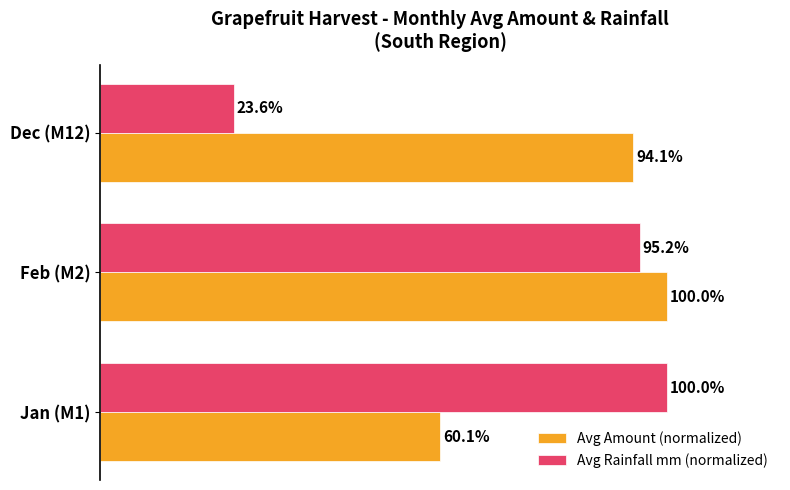

Which series has the largest total across all categories?

Avg Amount (normalized)